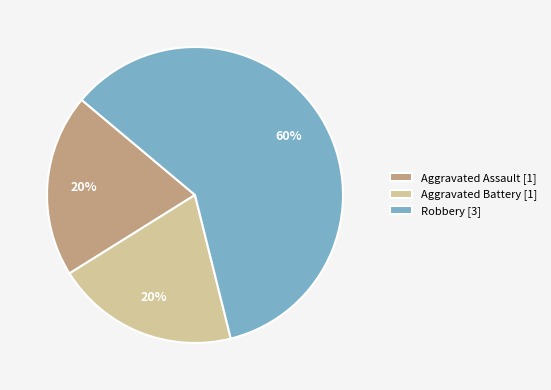

True or false: Robbery [3] accounts for 60% of the total.

True